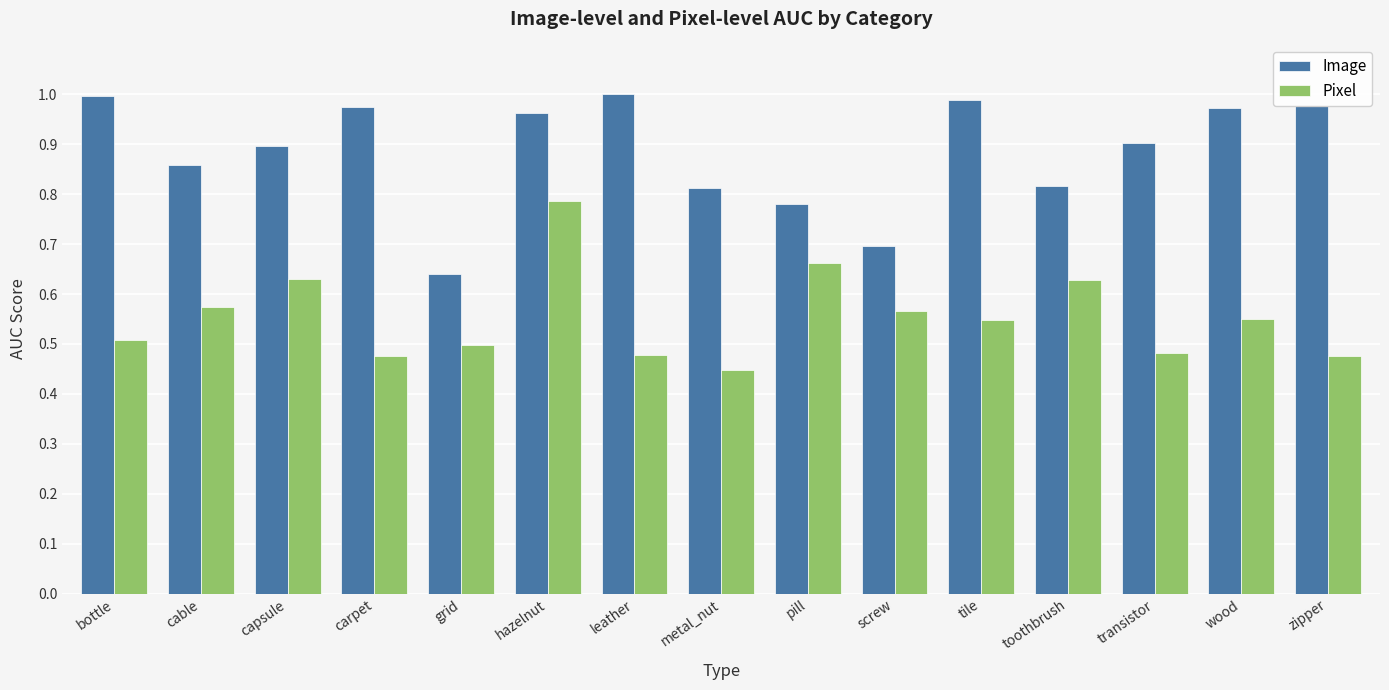

What position from the right is wood?

2